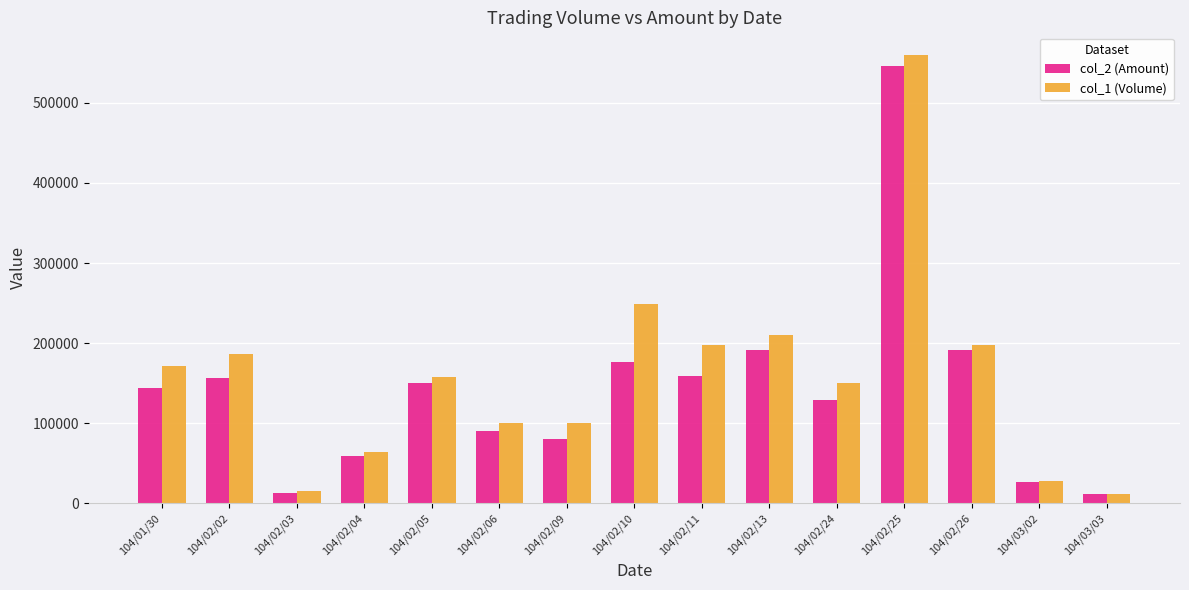

At how many categories does at least one series exceed 204216?

3